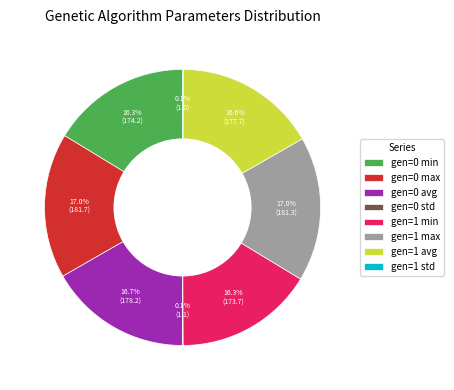

How much of the chart is everything except gen=0 max?

83.0%